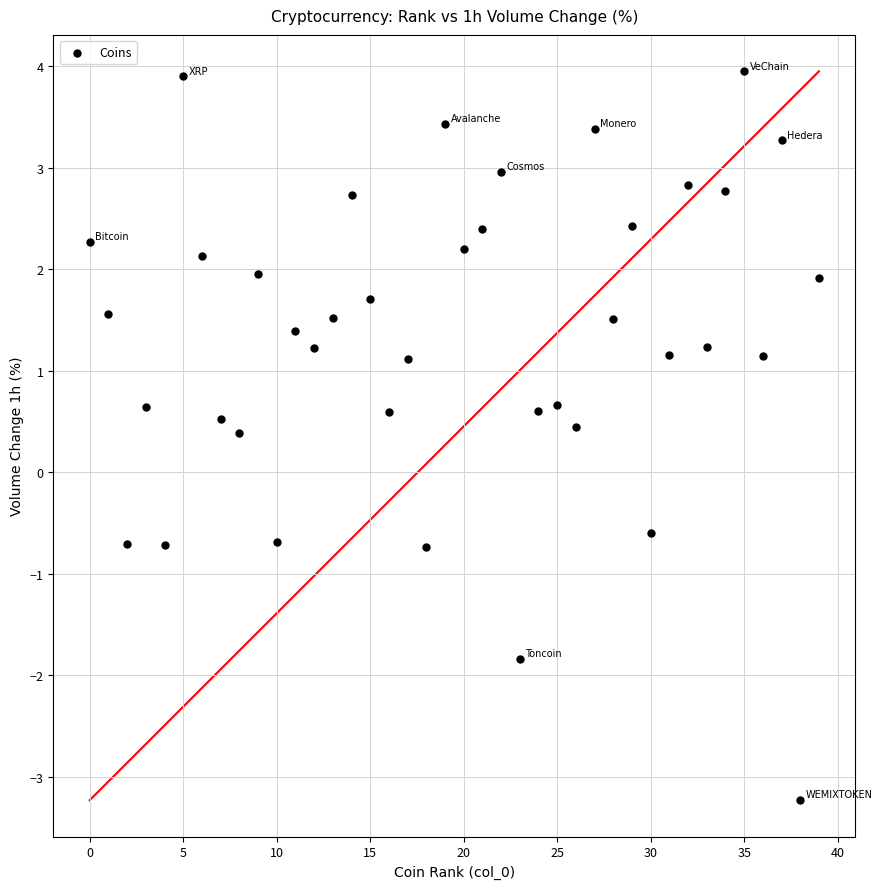

What is the range of Y values (max minus min)?

7.2